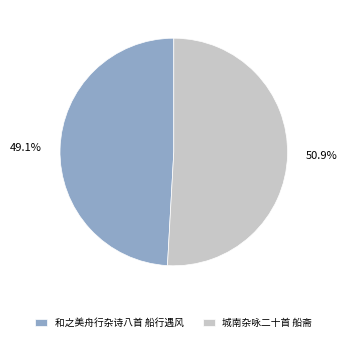

Which category has the smallest portion of the pie?

和之美舟行杂诗八首 船行遇风